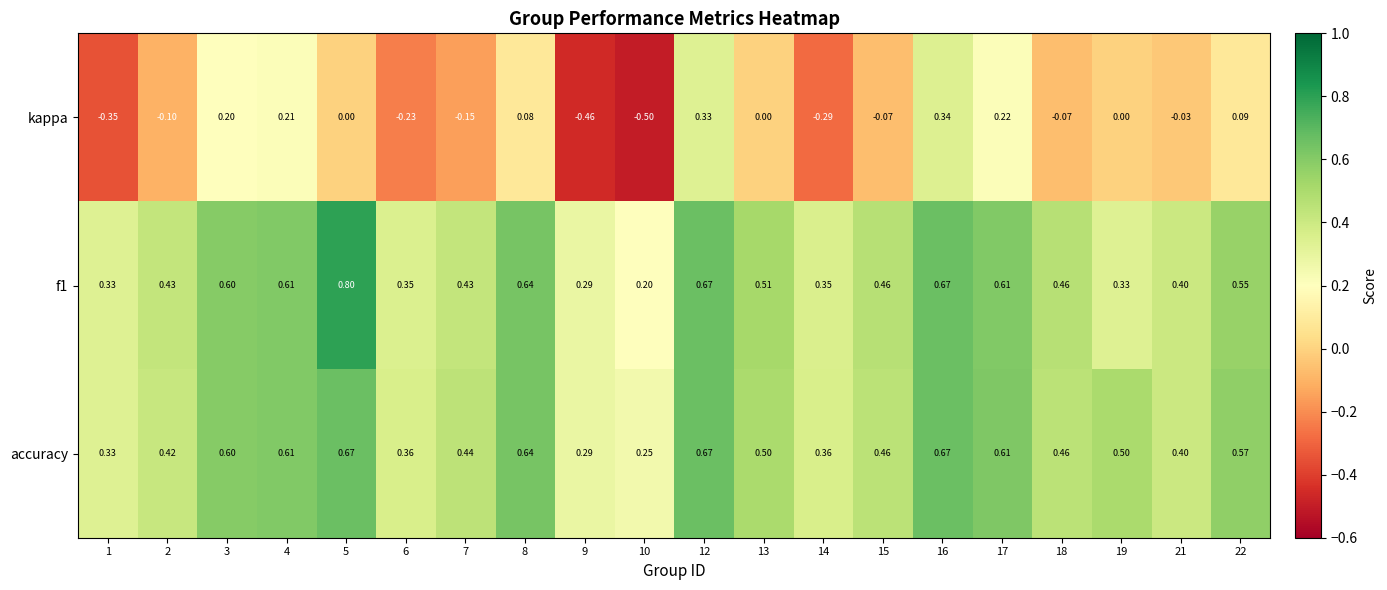

Between 18 and 22, which series saw the biggest shift?

kappa